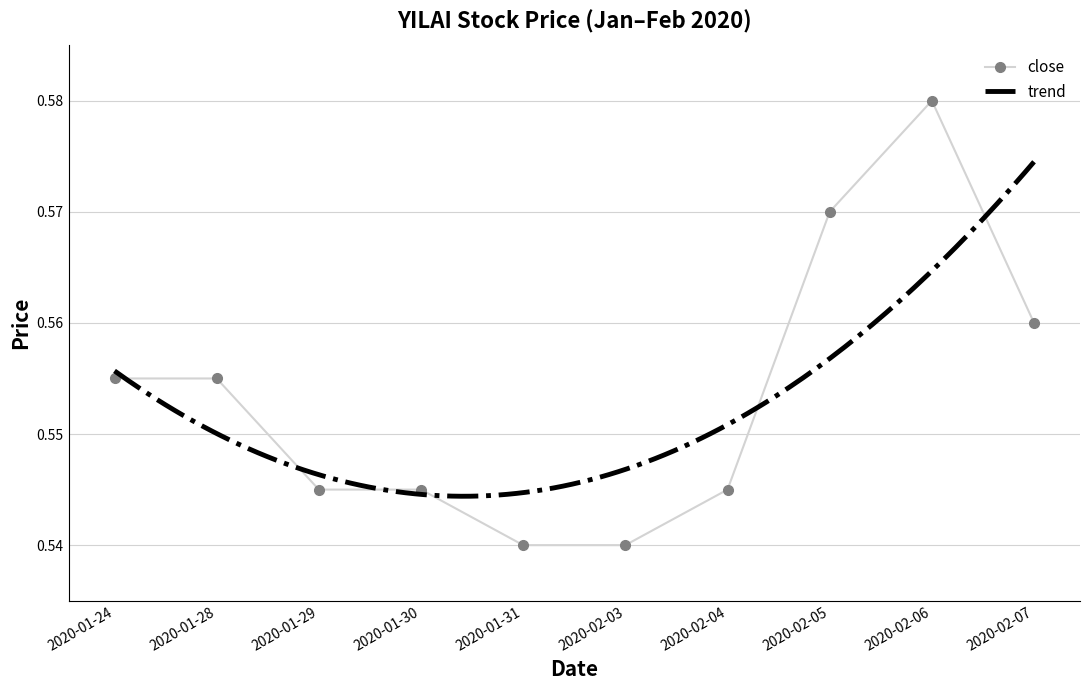

How many high values are between 0 and 1?

10